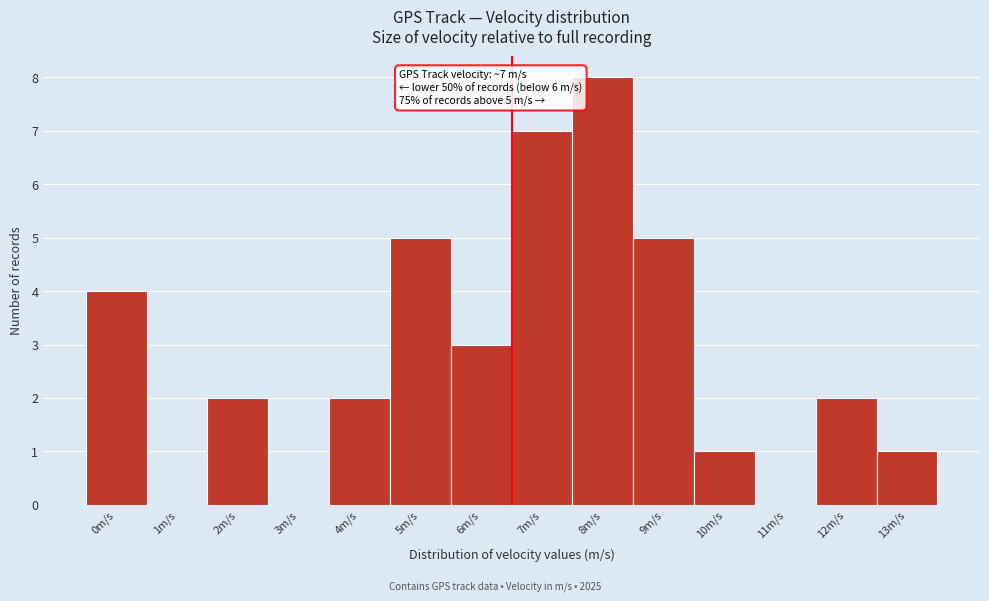

Reading right to left, list all the values displayed in this chart.

13m/s=1	12m/s=2	11m/s=0	10m/s=1	9m/s=5	8m/s=8	7m/s=7	6m/s=3	5m/s=5	4m/s=2	3m/s=0	2m/s=2	1m/s=0	0m/s=4